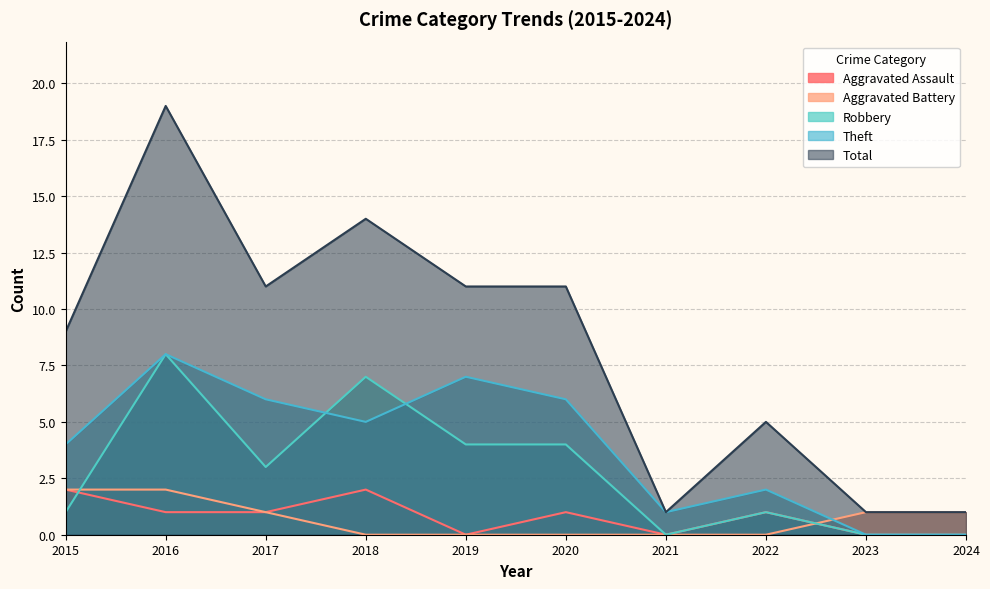

Reading right to left, transcribe all the data shown in this chart.

Aggravated Assault: 0	0	1	0	1	0	2	1	1	2
Aggravated Battery: 1	1	0	0	0	0	0	1	2	2
Robbery: 0	0	1	0	4	4	7	3	8	1
Theft: 0	0	2	1	6	7	5	6	8	4
Total: 1	1	5	1	11	11	14	11	19	9